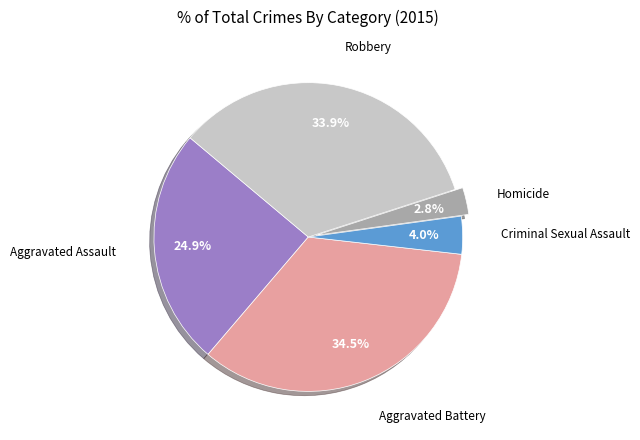

True or false: Aggravated Assault accounts for 34% of the total.

False